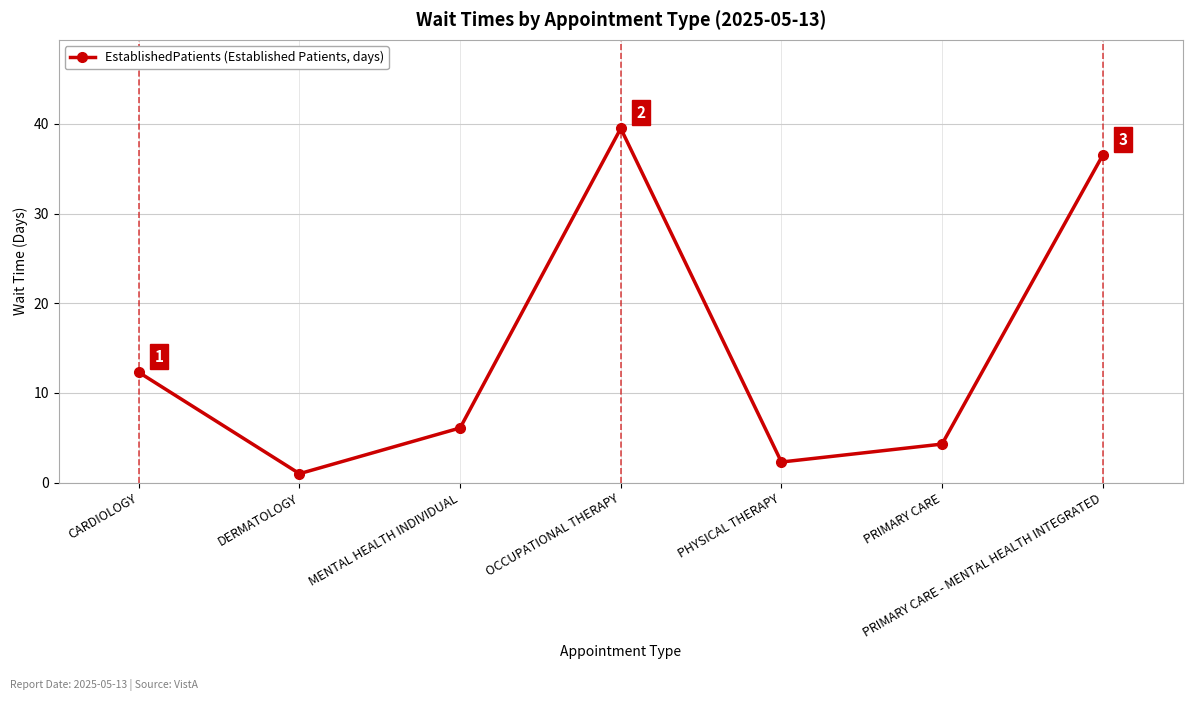

Which category has the lowest value across all series?

DERMATOLOGY